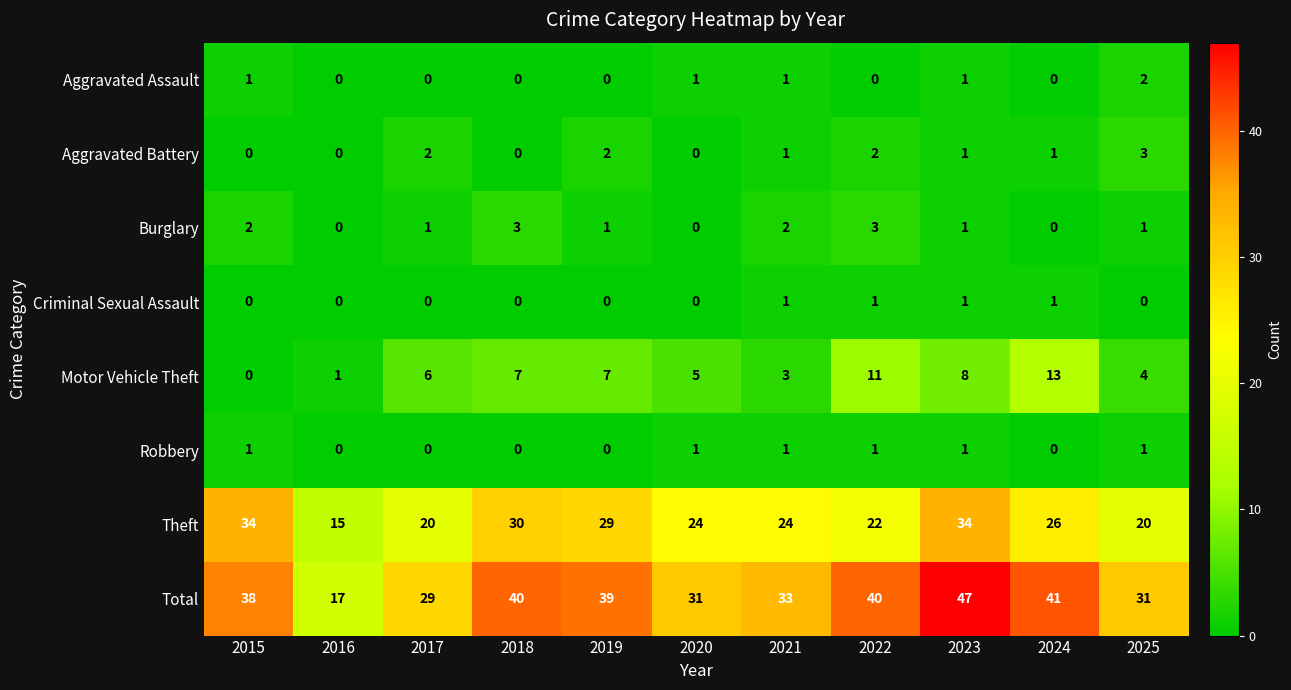

At which label does Motor Vehicle Theft reach its minimum?

2015